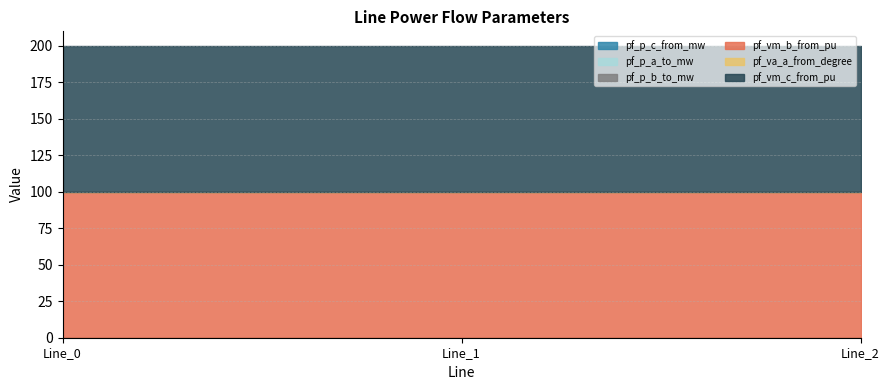

The value of pf_vm_b_from_pu at Line_2 is 0.2. True or false?

False